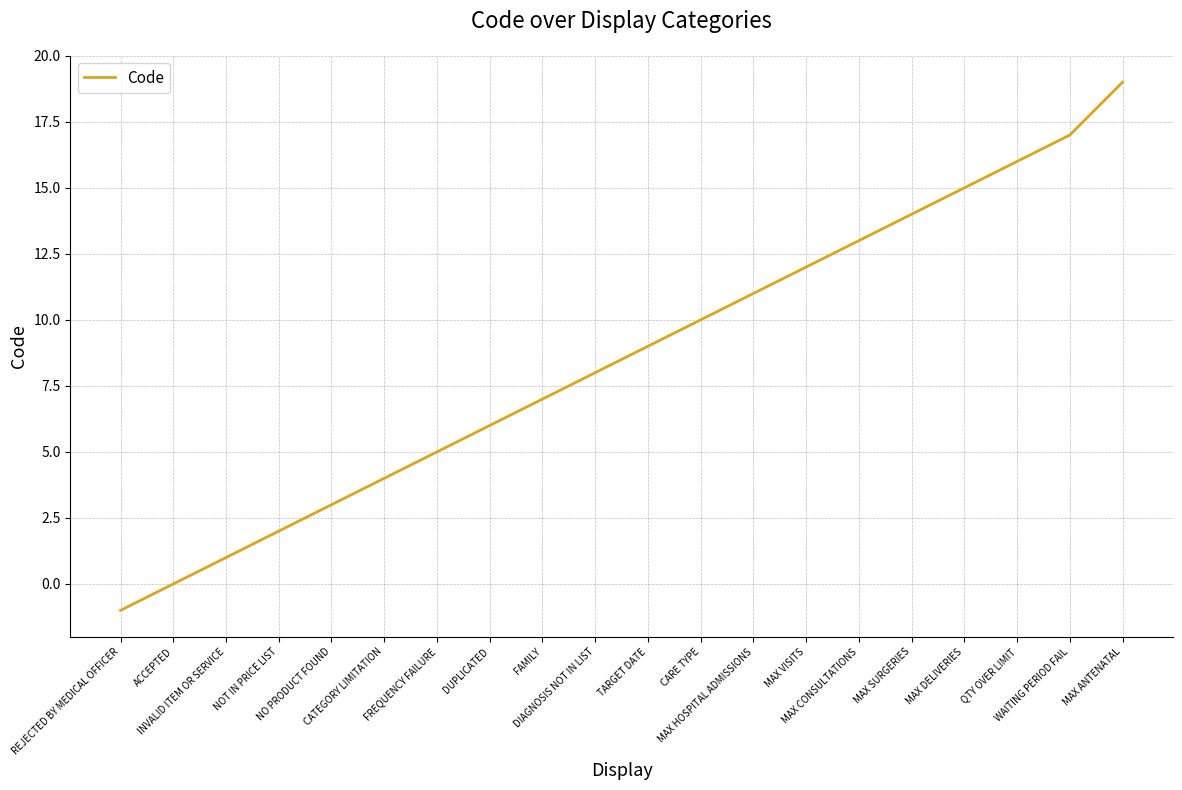

What is the greatest value displayed?

19